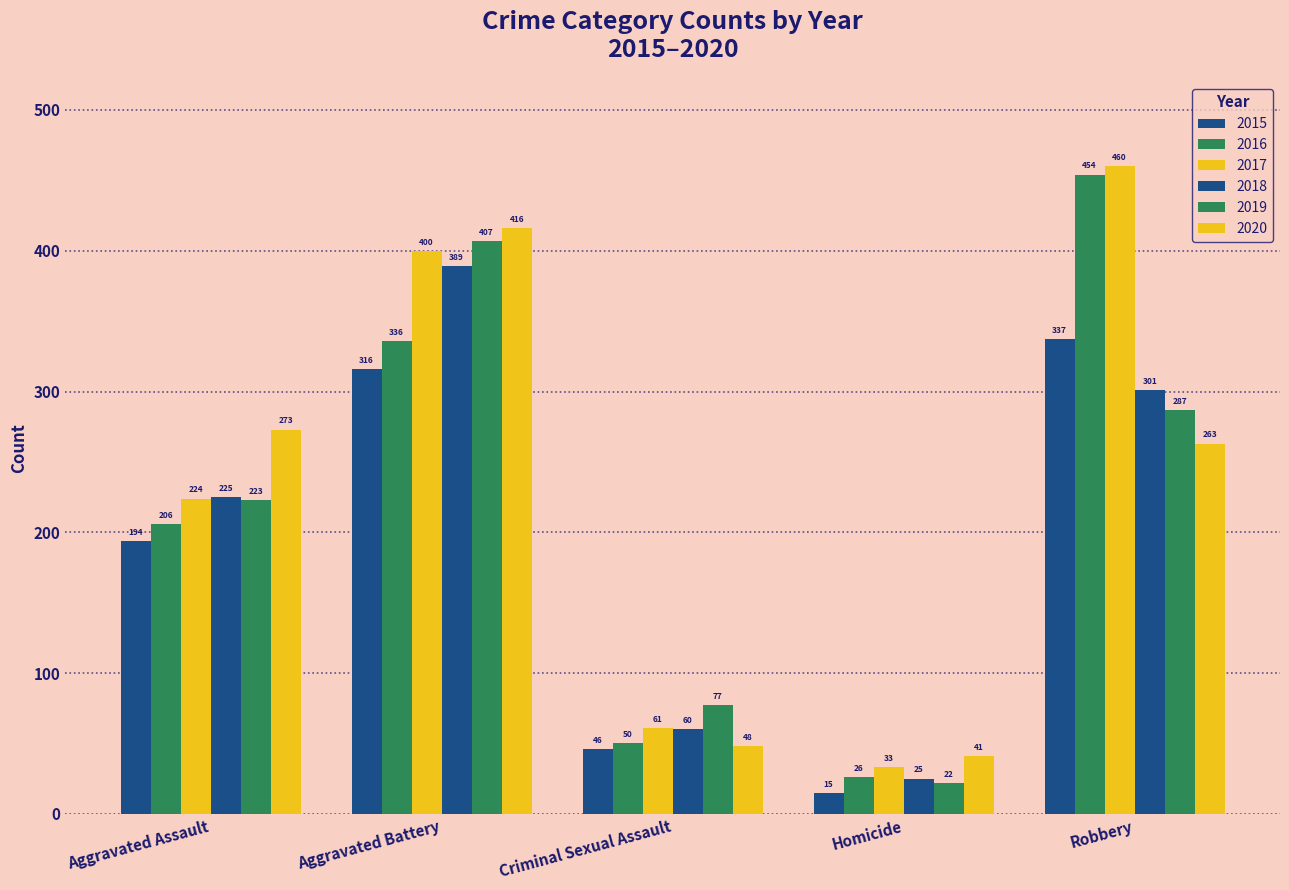

How many data points in 2015 are less than 194?

2